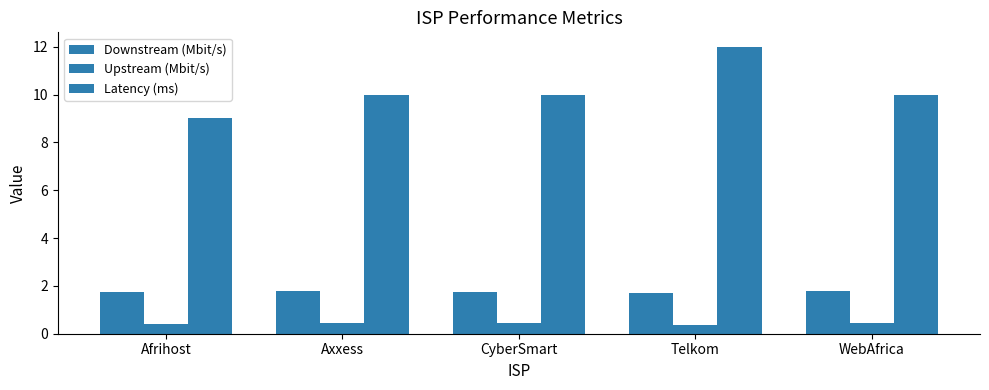

At how many categories does at least one series exceed 7?

5